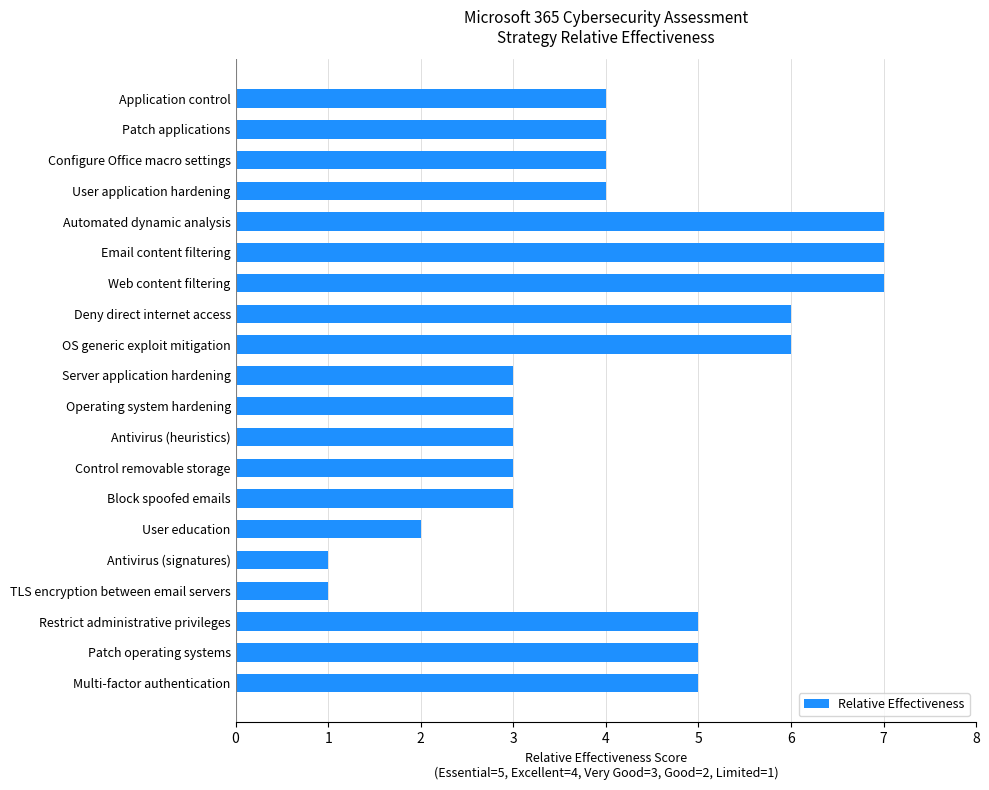

What is the approximate value at Deny direct internet access?

6